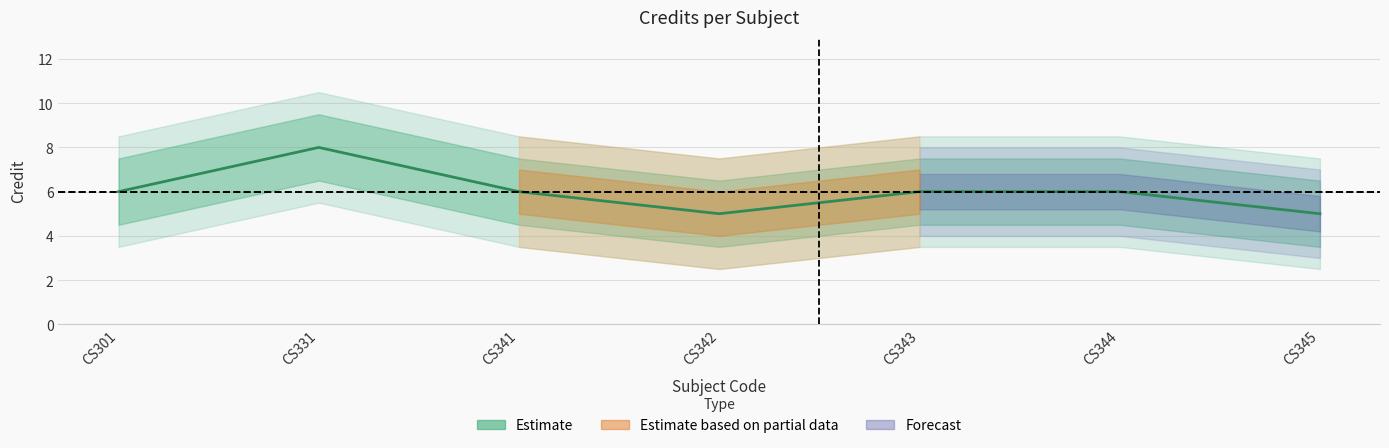

List the labels in order of value, smallest first.

CS342, CS345, CS301, CS341, CS343, CS344, CS331